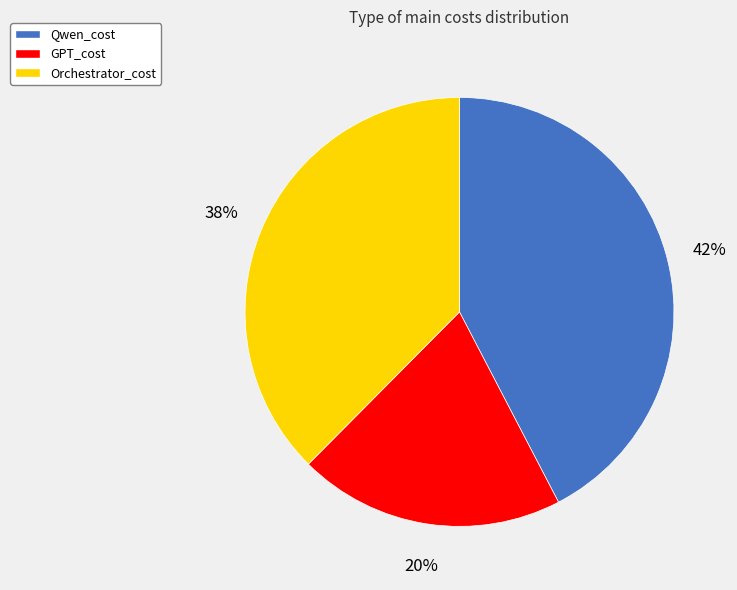

Which slice is the smallest?

GPT_cost